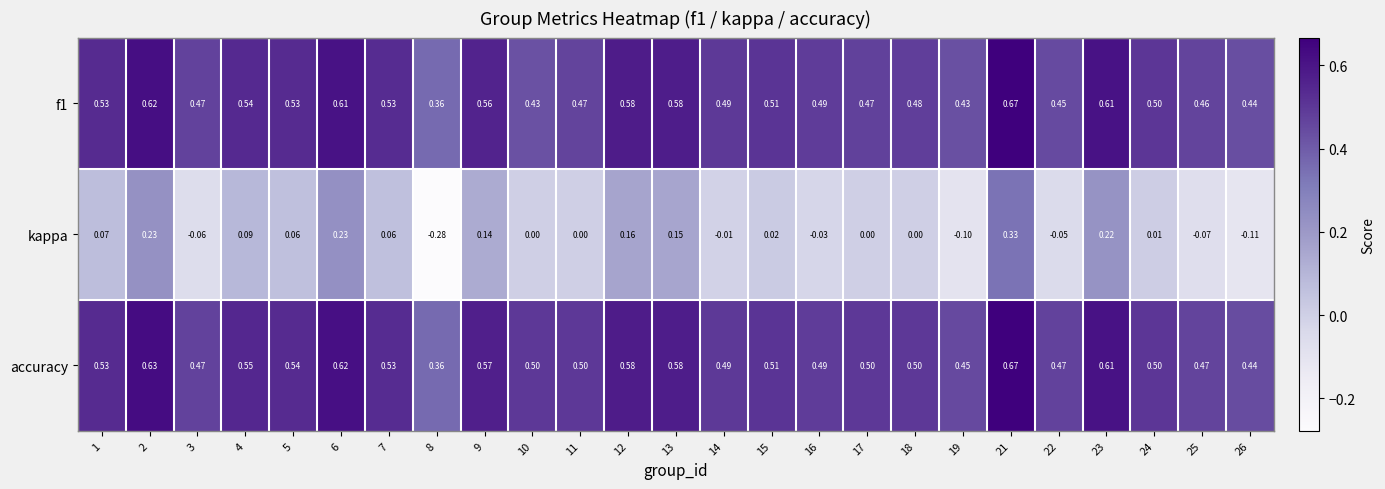

Which series has the largest total across all categories?

accuracy